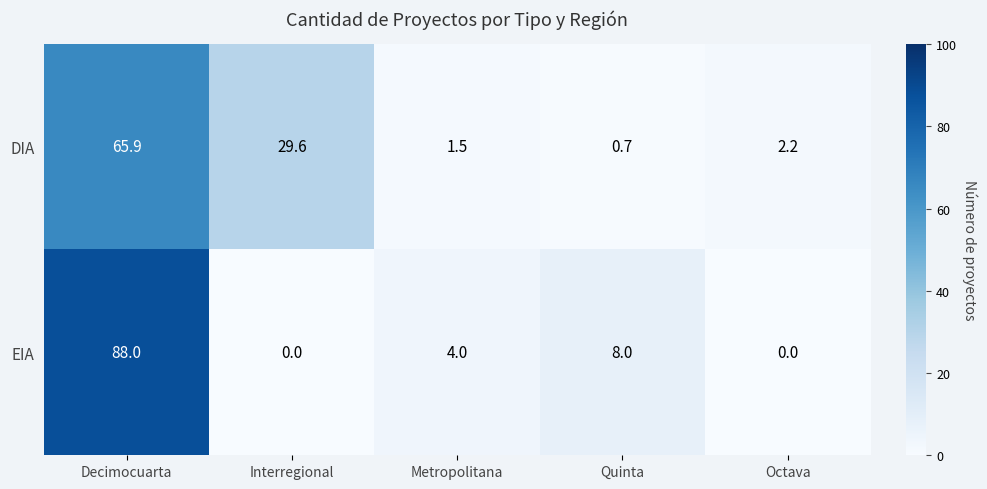

Rank the series at Interregional from highest to lowest value.

DIA, EIA